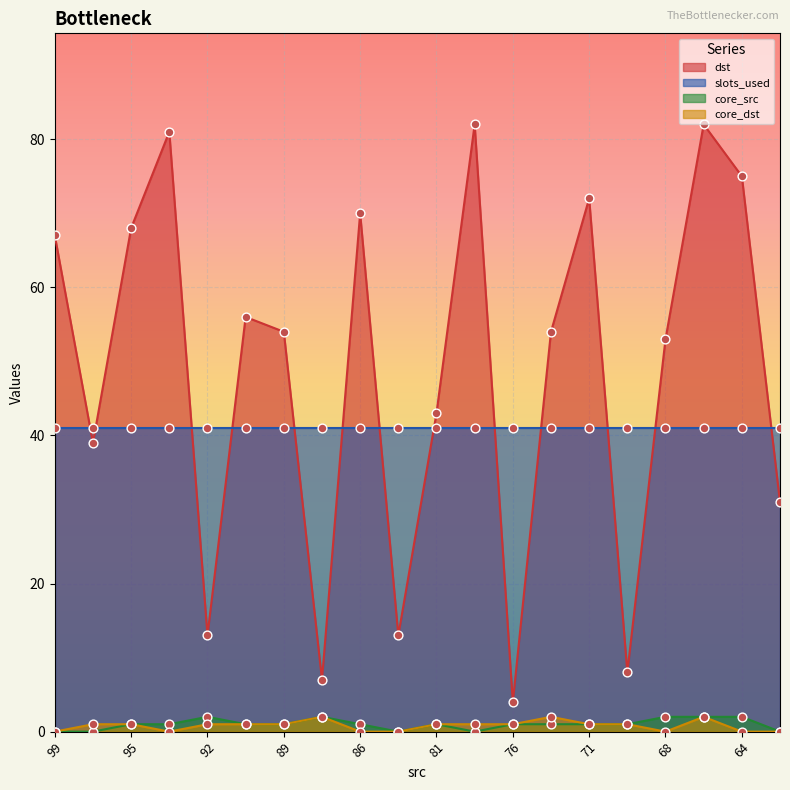

Is the value of dst at 88 greater than the value of core_src at 81?

Yes